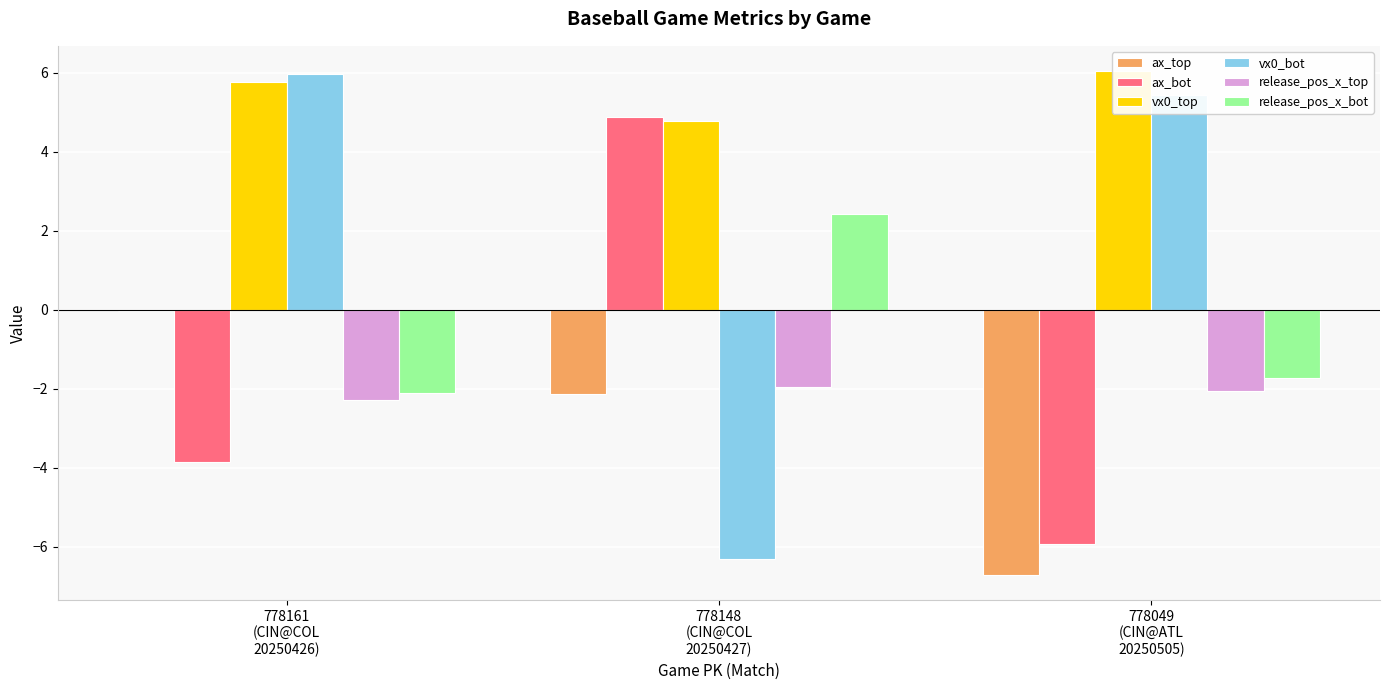

What is the maximum value shown in the chart?

6.0